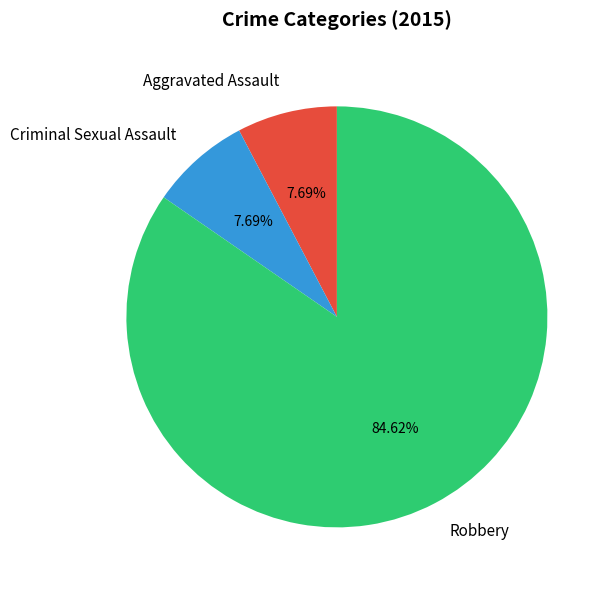

What portion of the pie excludes Robbery?

15.4%